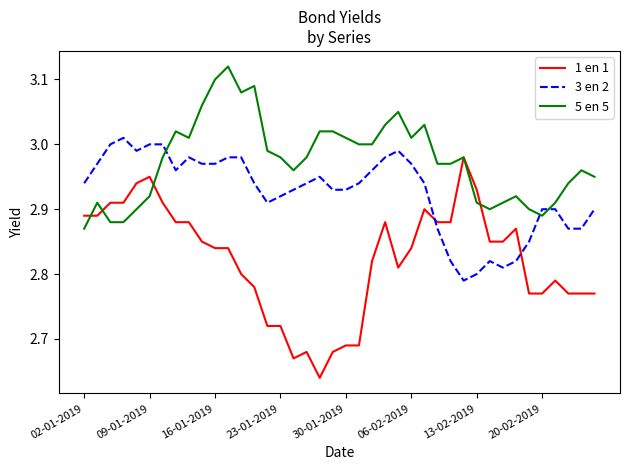

At how many categories does at least one series exceed 2?

40